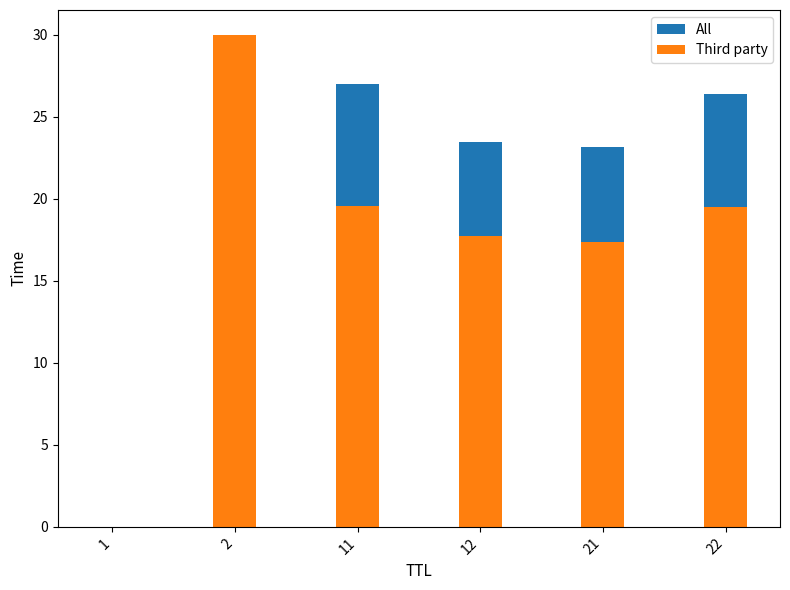

Does the chart contain any negative values?

No